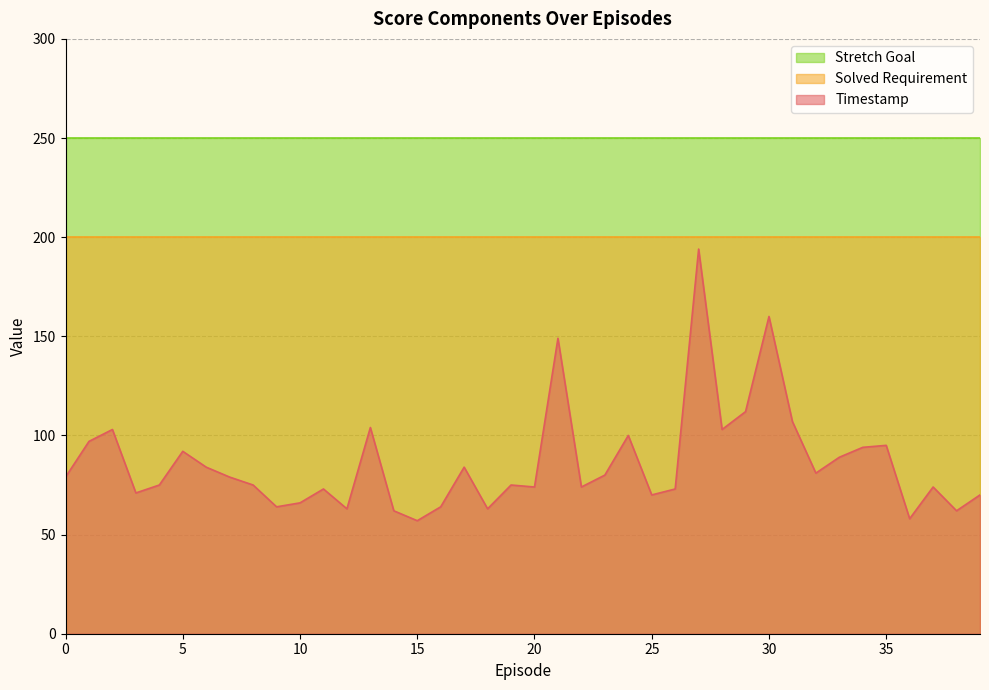

What is the difference between the maximum and minimum values in the Timestamp series?

137